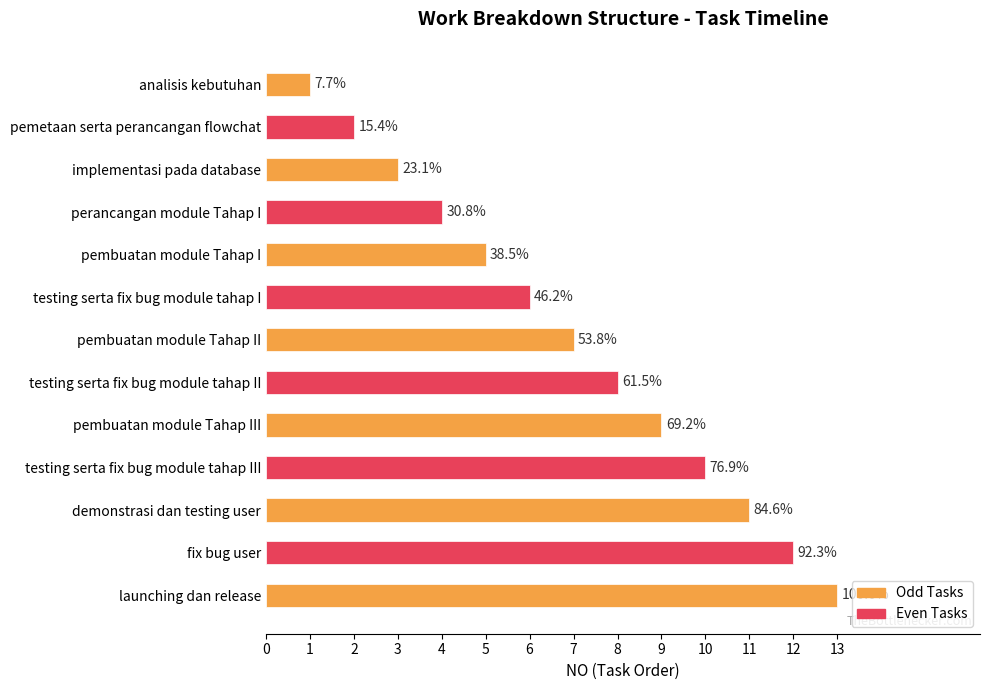

Does the chart contain any negative values?

No